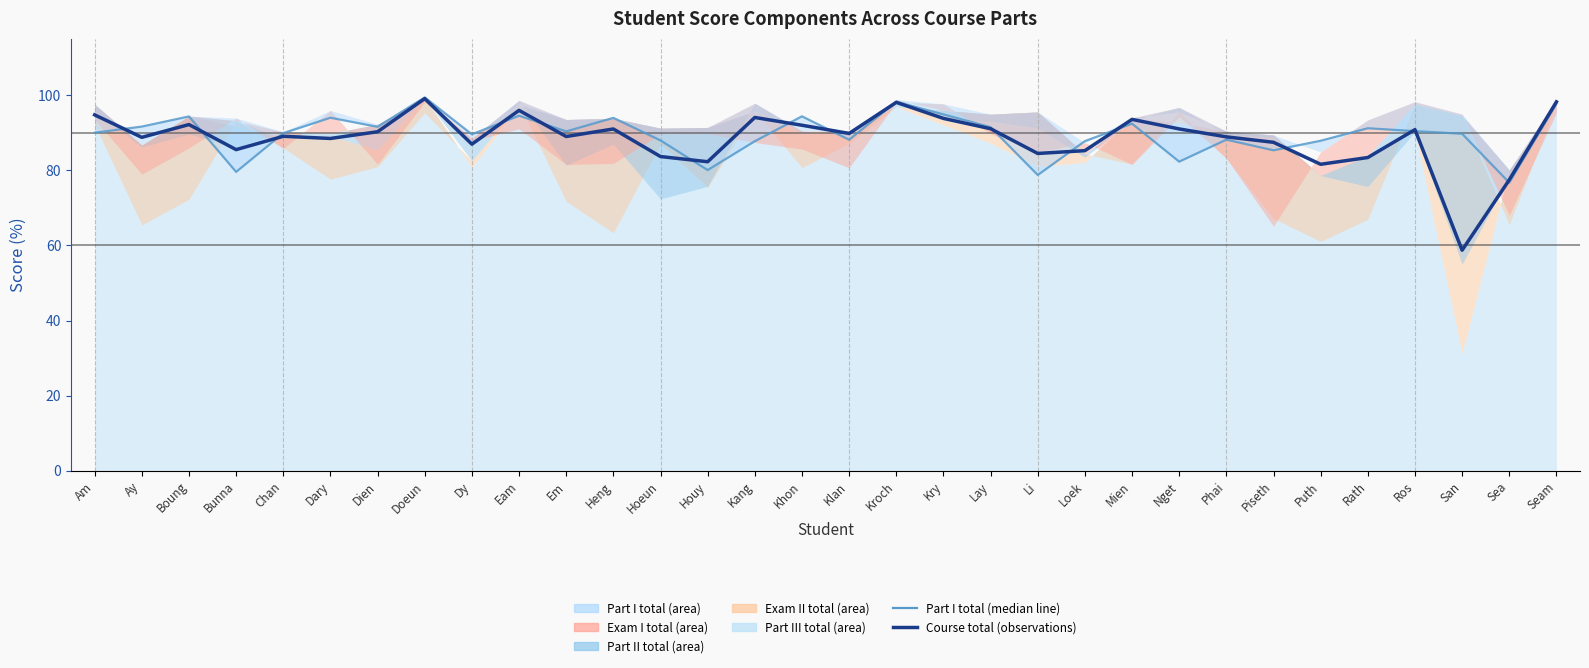

What is the difference between the second highest and minimum values in the Course total series?

39.5